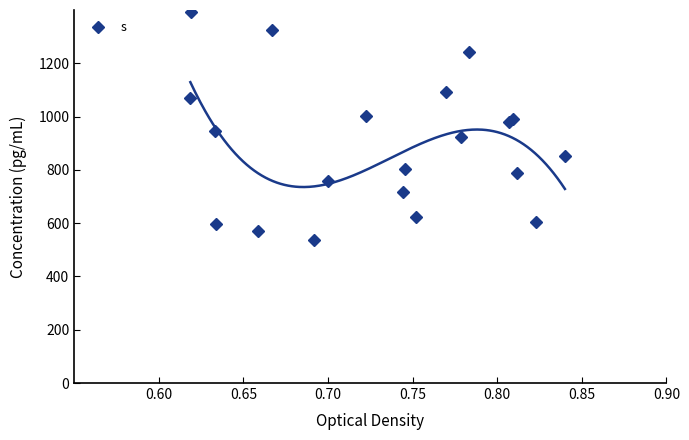

What is the greatest value displayed?

1390.9